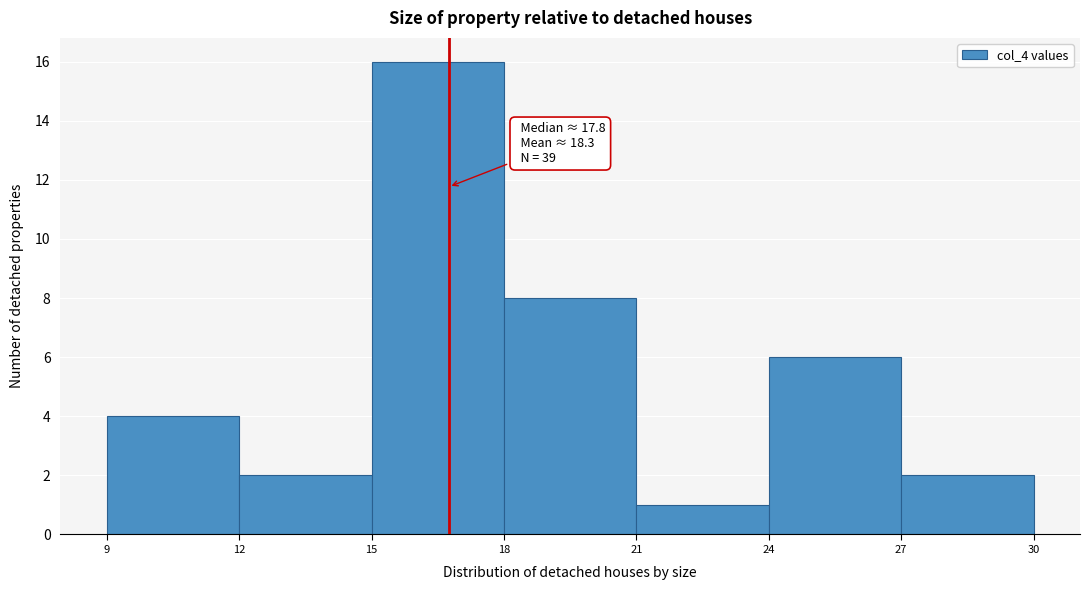

Which range on the x-axis has the tallest bar?

15 to 18